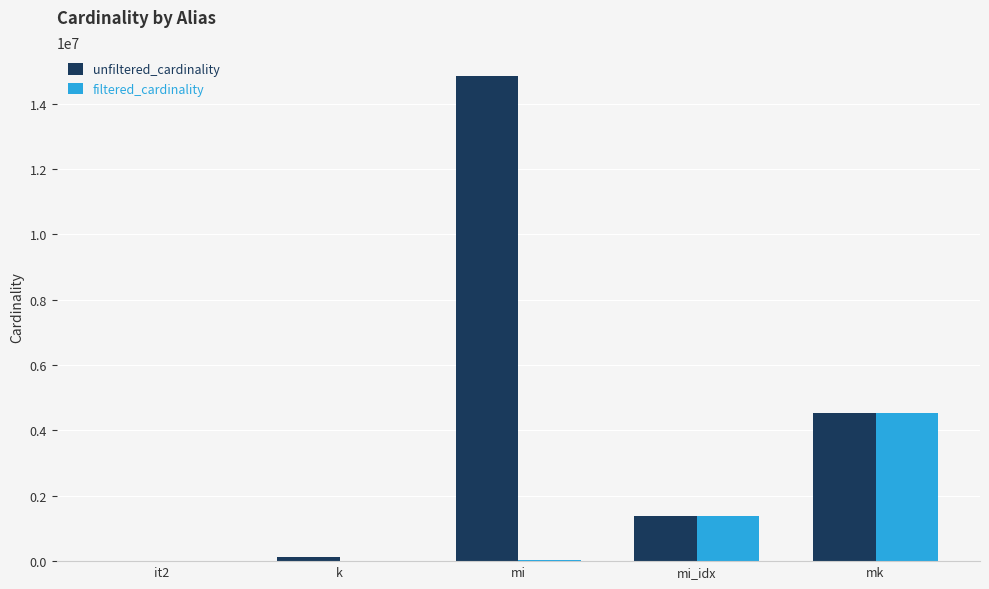

Is it true that filtered_cardinality equals 481435 at mi_idx?

False